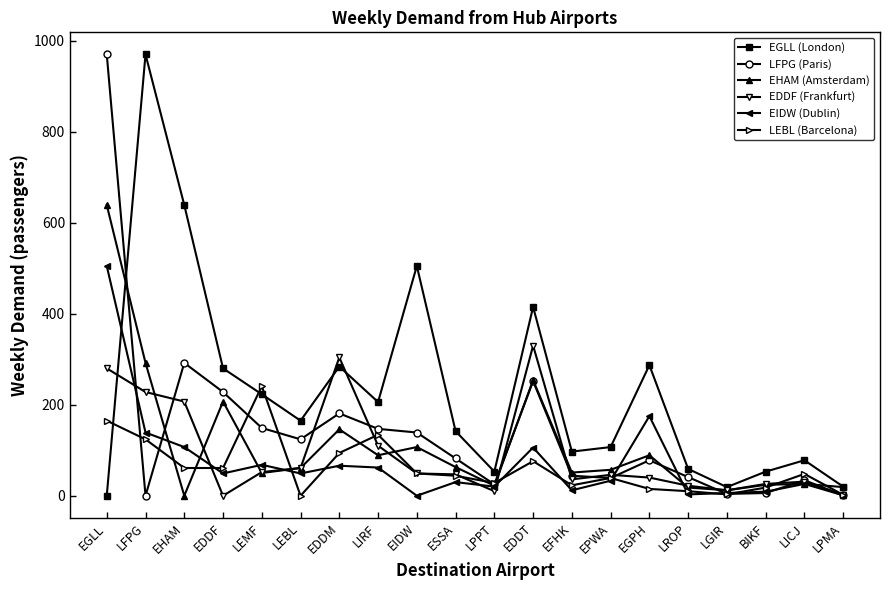

What are all the series names shown in the legend?

EGLL (London), LFPG (Paris), EHAM (Amsterdam), EDDF (Frankfurt), EIDW (Dublin), LEBL (Barcelona)